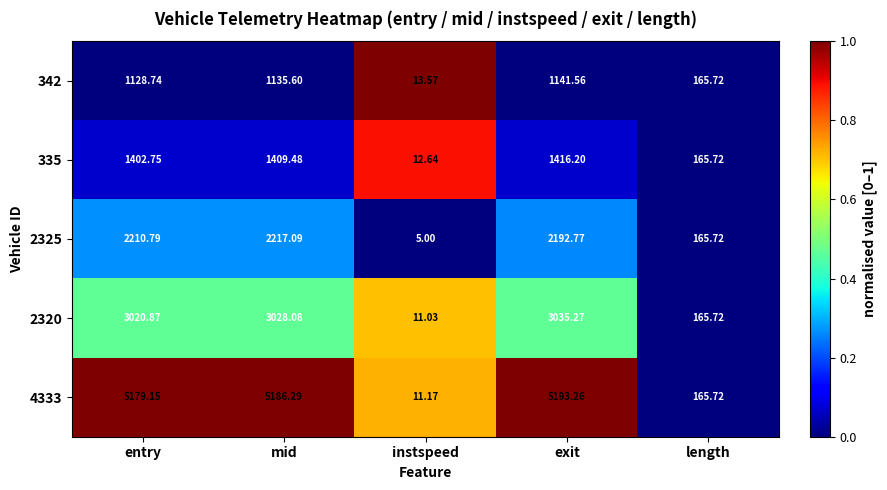

Which series has the largest range (max minus min)?

4333